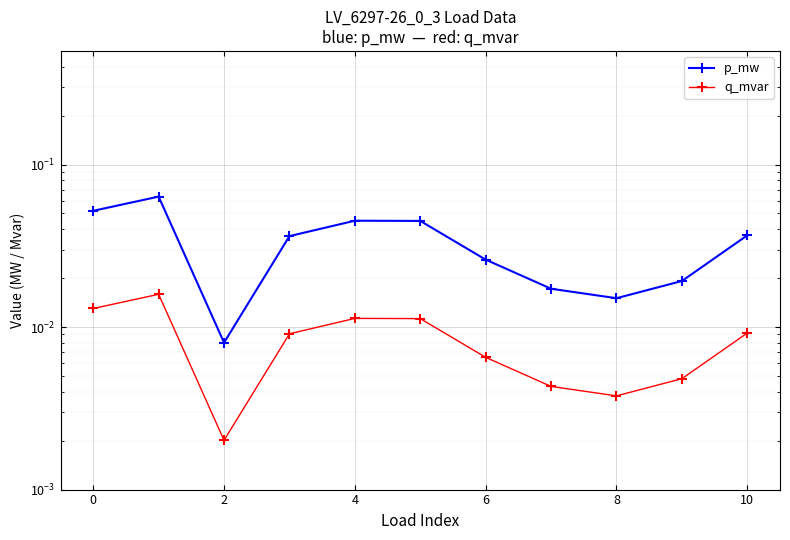

True or false: p_mw and q_mvar intersect in this chart.

False